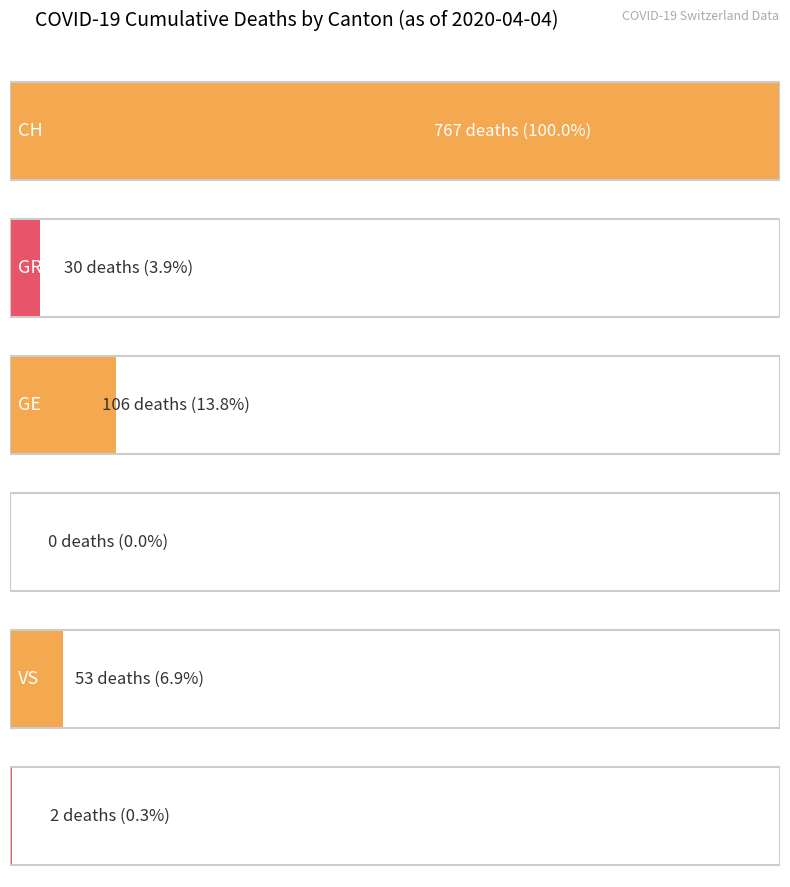

What is the maximum value for CH?

767